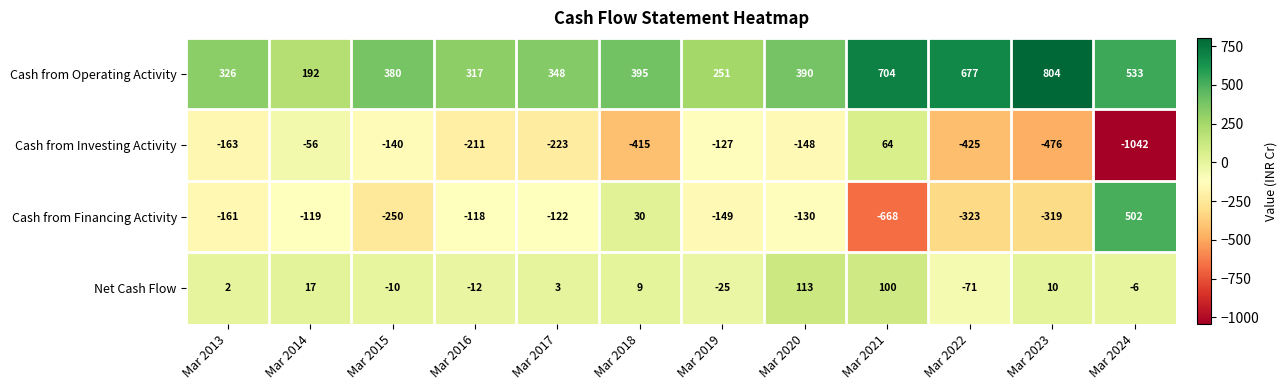

At which label does Cash from Operating Activity first exceed 390?

Mar 2018